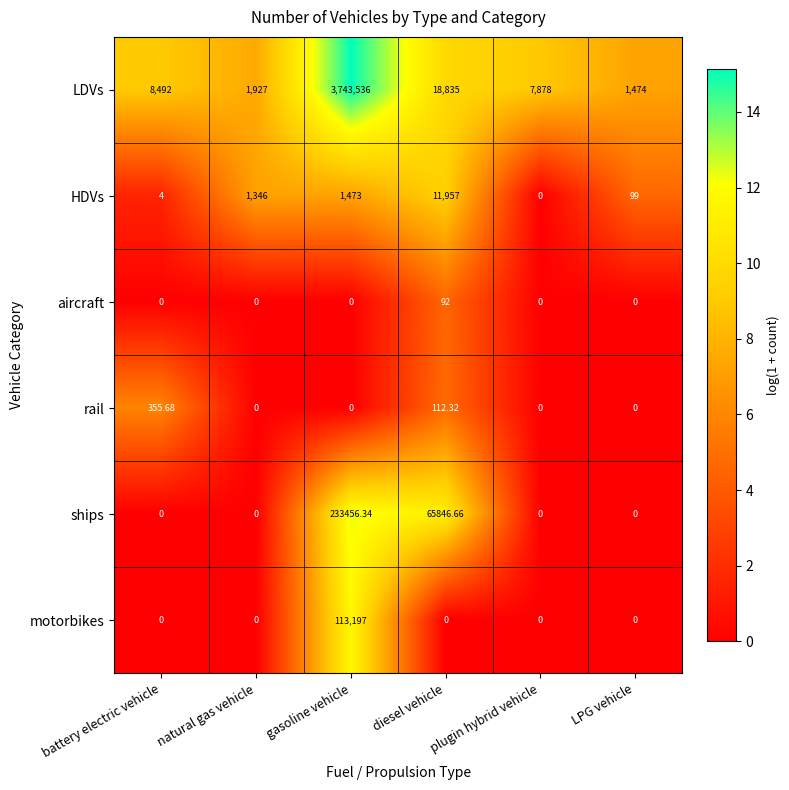

What is the difference between the highest and lowest values at diesel vehicle?

65846.7